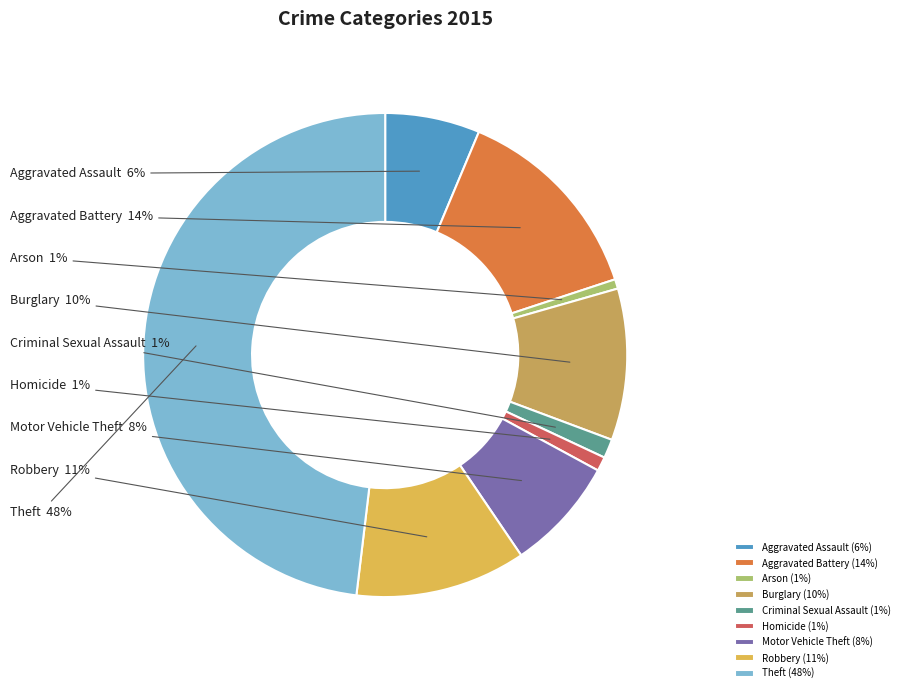

Which has a higher value, Motor Vehicle Theft or Robbery?

Robbery